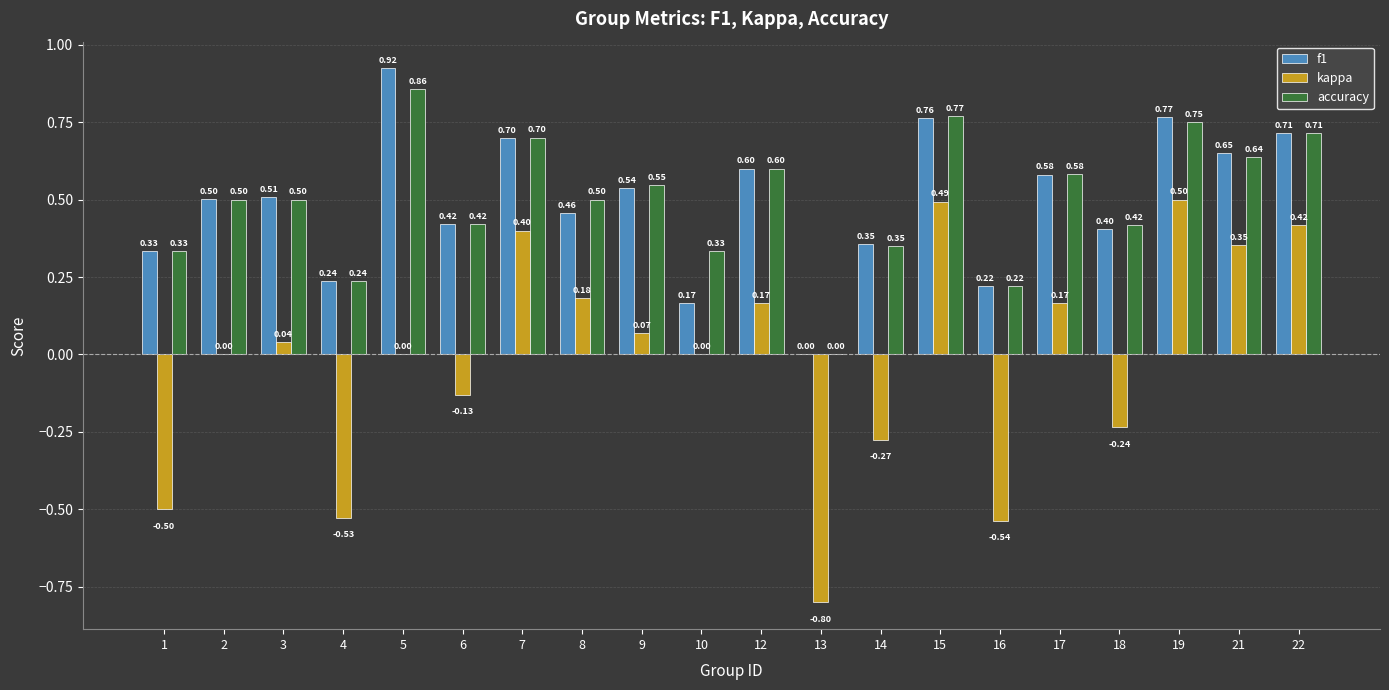

What is the sum of the kappa values at 16 and 2?

-0.5